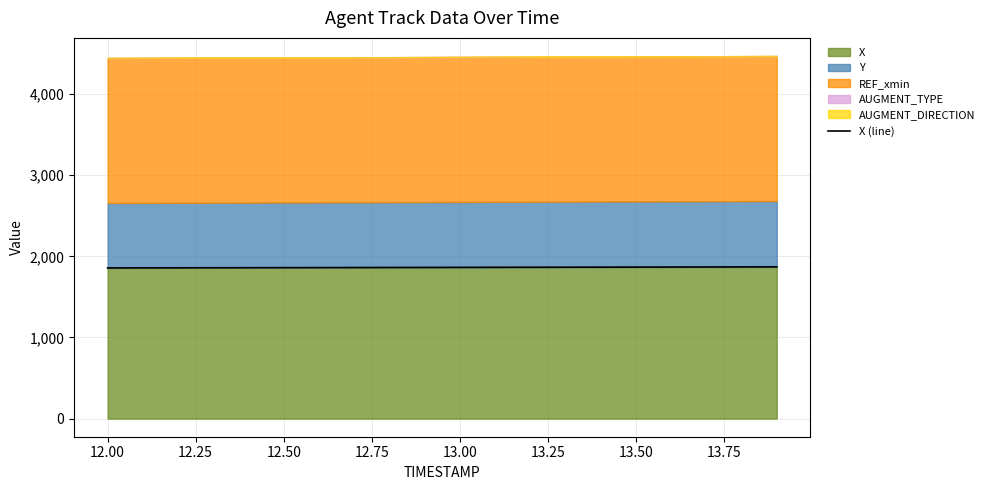

What is the minimum value for X?

1856.8